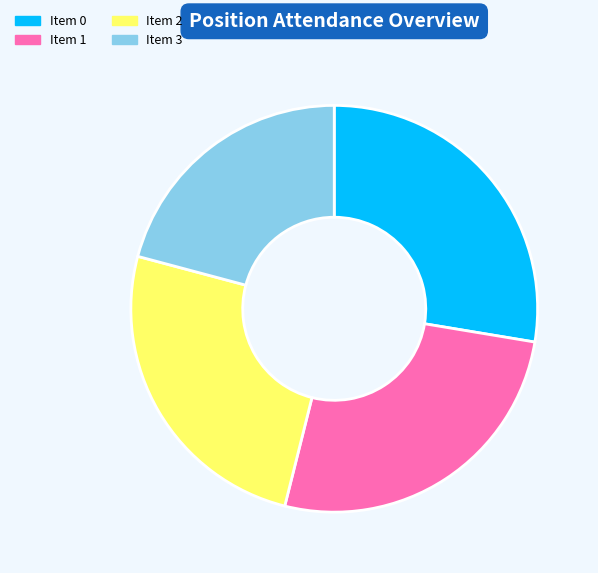

Is there any slice that represents more than half of the pie?

No